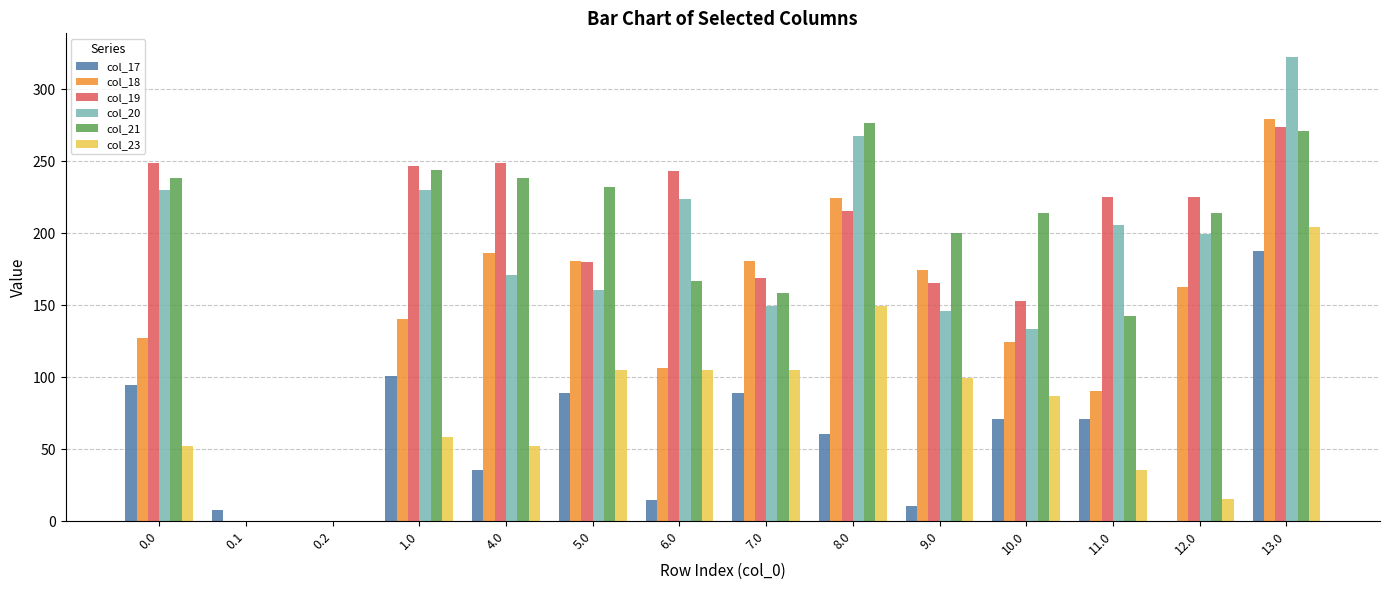

Which label corresponds to the largest value in the chart?

13.0